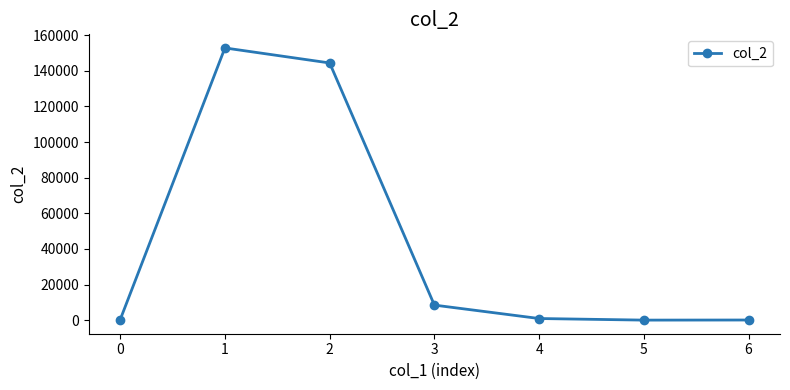

The chart shows a value of 252.0 at 0. True or false?

True